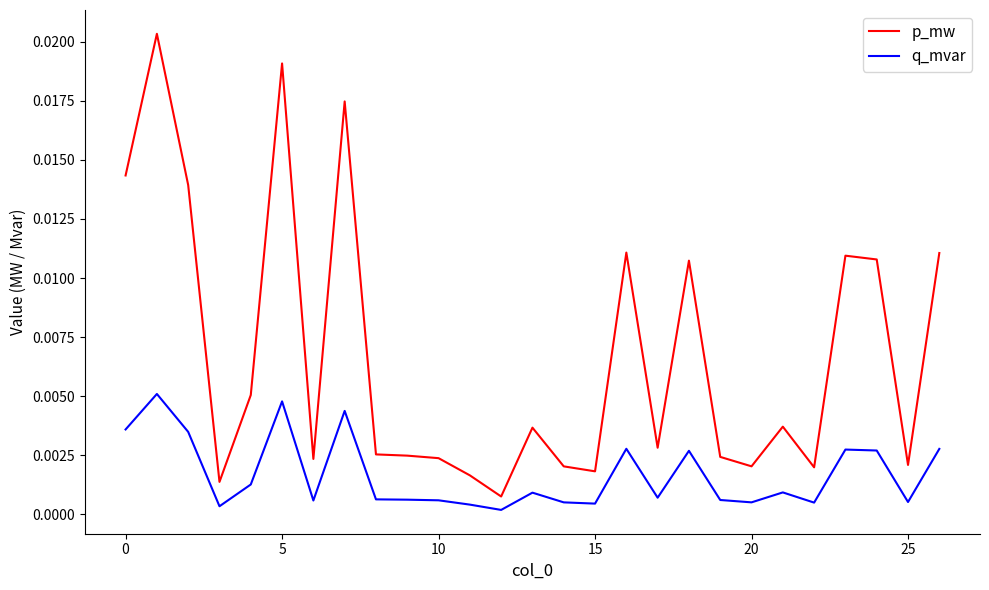

Which series has the largest range (max minus min)?

p_mw